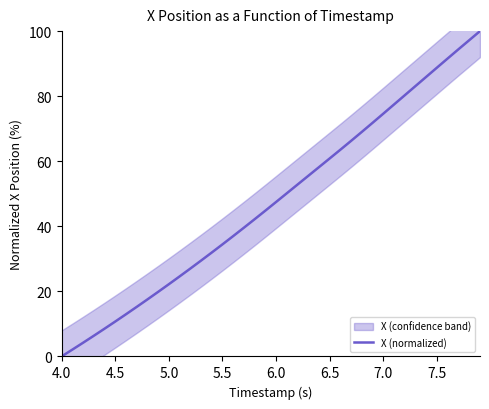

What is the maximum value for X (normalized)?

100.0